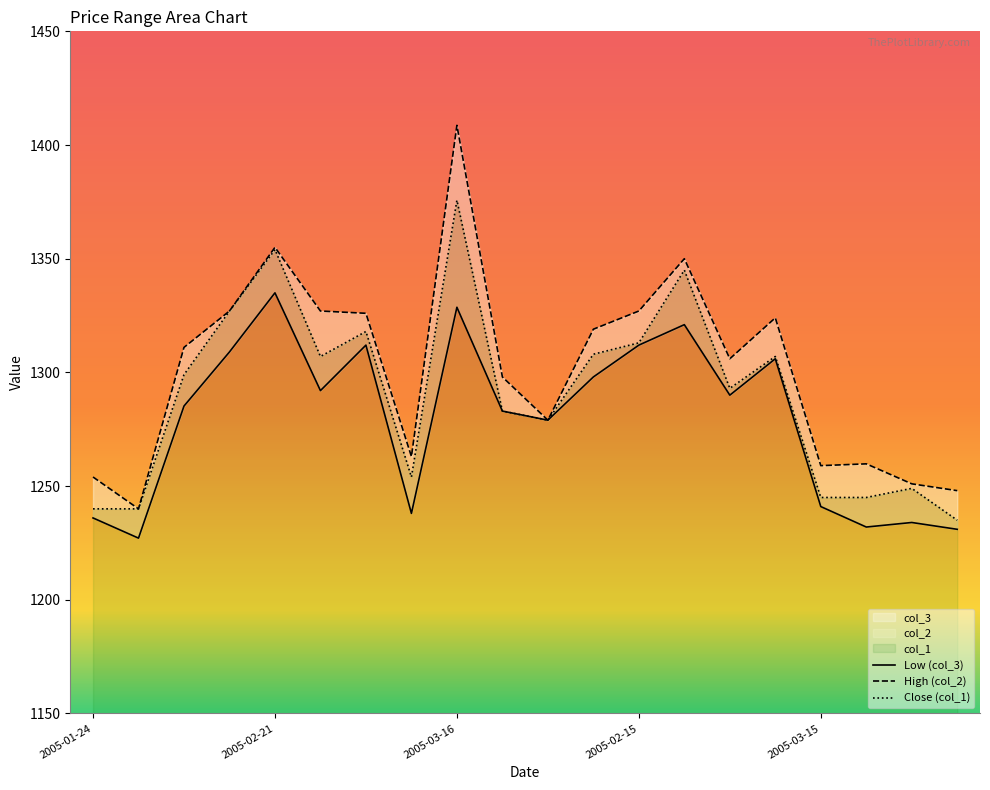

Read the col_3 value at 2005-02-15.

1312.0